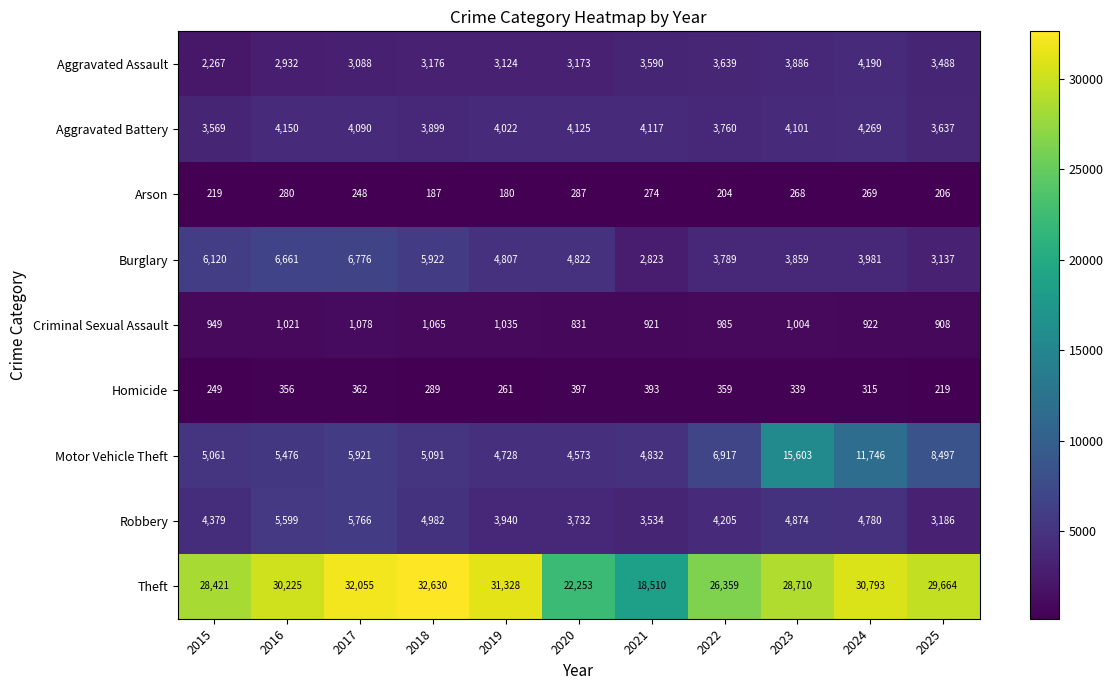

What is the difference between the Robbery values at 2023 and 2020?

1142